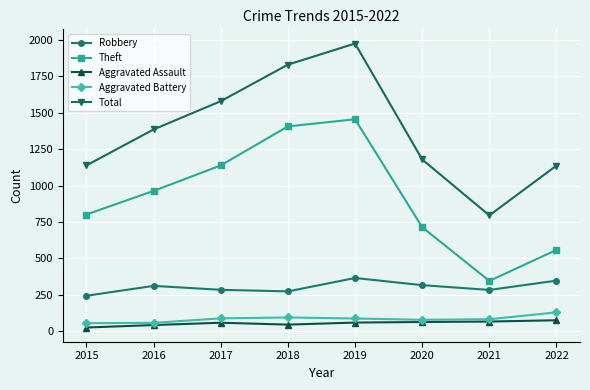

What is the spread (max minus min) of values at 2018?

1785